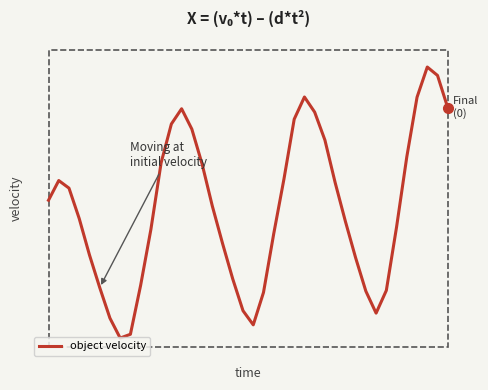

Reading left to right, list all the values displayed in this chart.

0=0.3	1=0.4	2=0.4	3=0.3	4=0.2	5=0.1	6=0.0	7=0.0	8=0.0	9=0.1	10=0.3	11=0.4	12=0.5	13=0.5	14=0.5	15=0.4	16=0.3	17=0.2	18=0.1	19=0.1	20=0.0	21=0.1	22=0.2	23=0.4	24=0.5	25=0.6	26=0.5	27=0.5	28=0.4	29=0.3	30=0.2	31=0.1	32=0.1	33=0.1	34=0.3	35=0.4	36=0.6	37=0.6	38=0.6	39=0.5